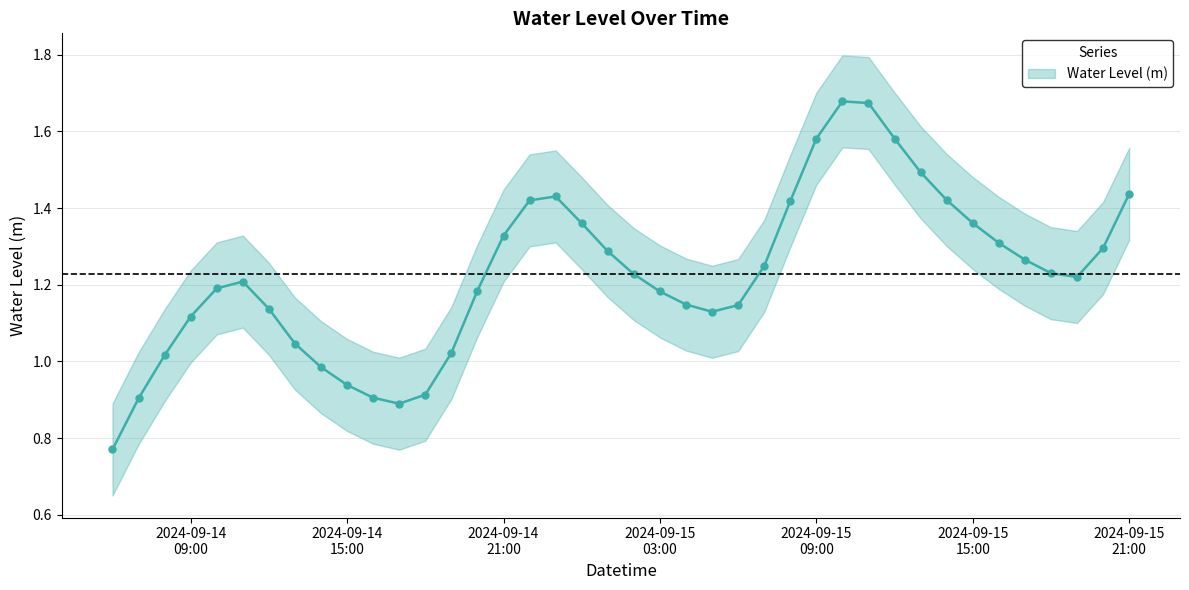

What is the difference between the maximum and minimum values?

0.9